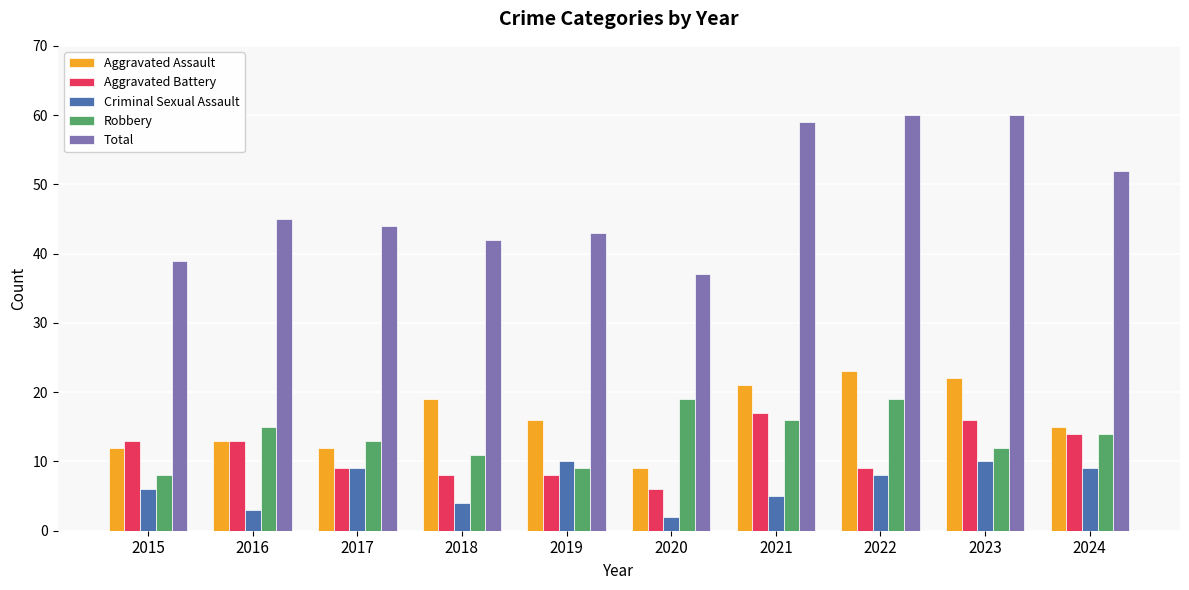

At how many categories does at least one series exceed 12?

10